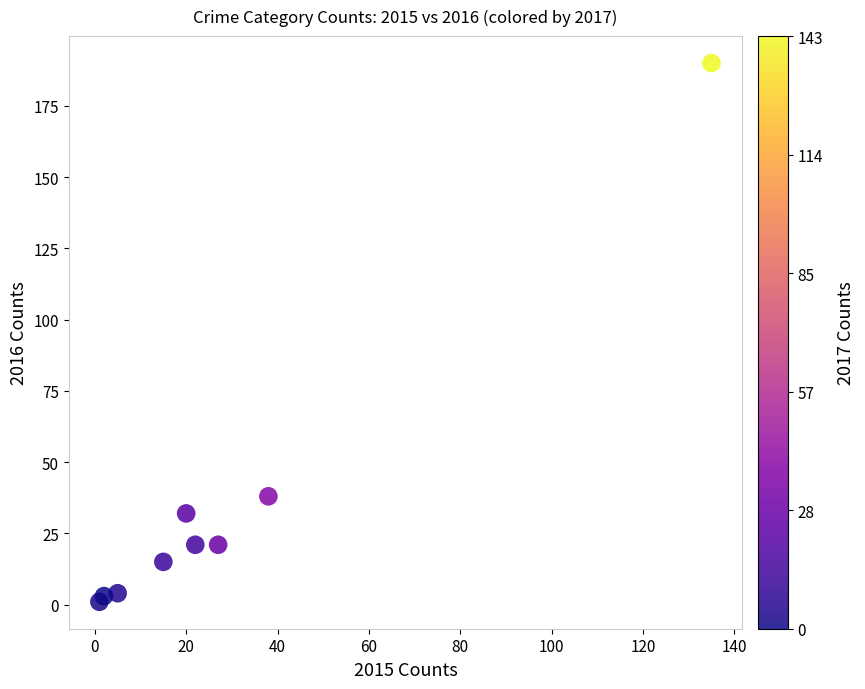

What Y value in the scatter plot is closest to 95?

38